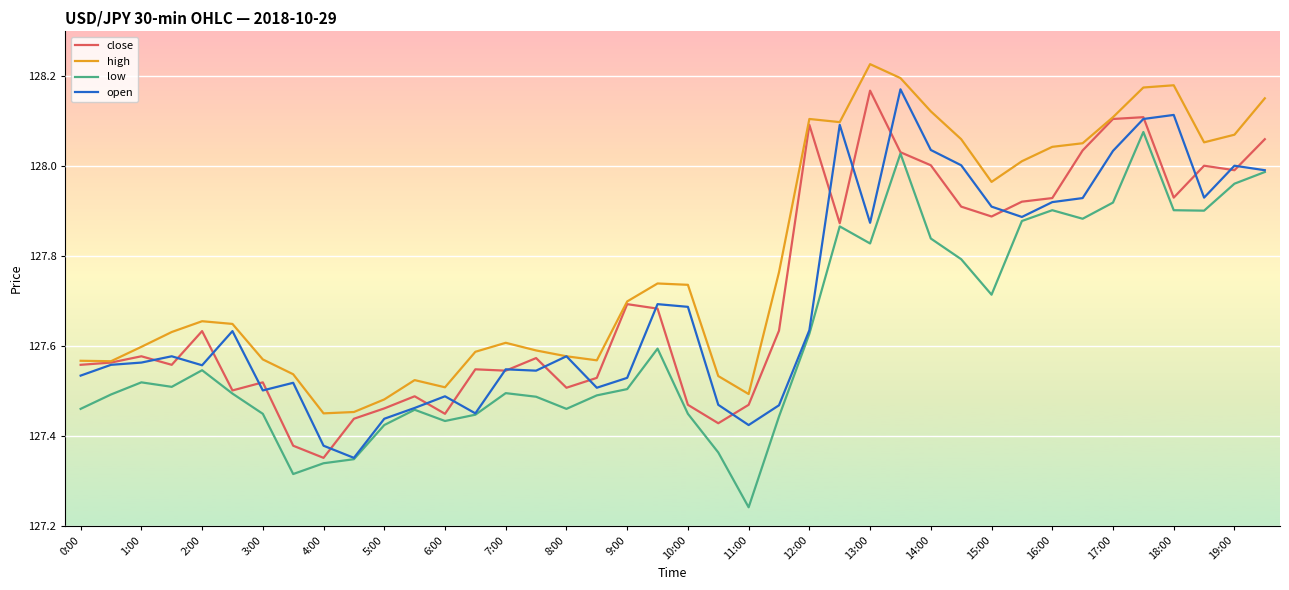

Which series has the largest total across all categories?

high